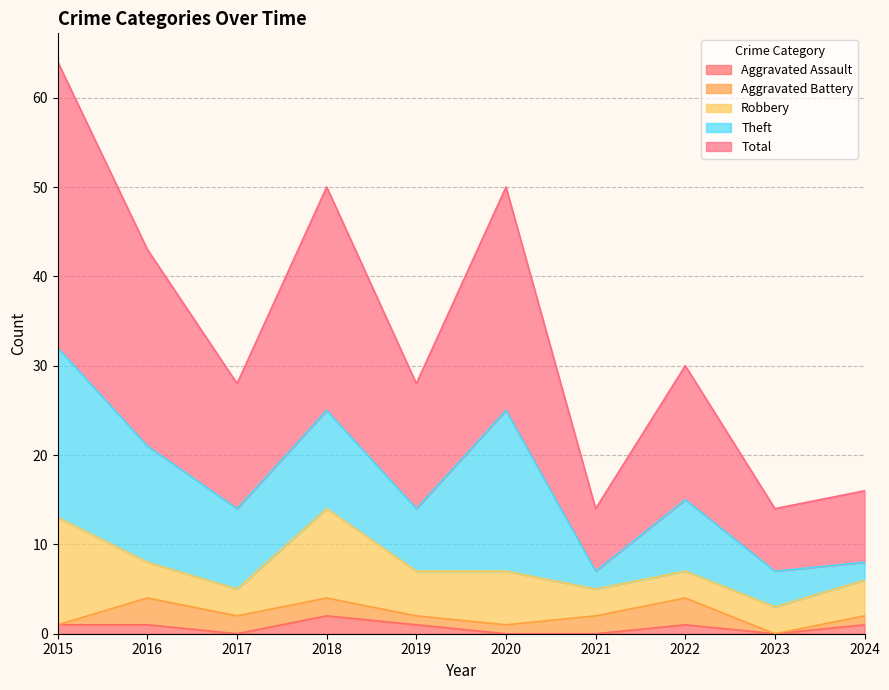

List the labels in order of Aggravated Assault value, largest first.

2018, 2015, 2016, 2019, 2022, 2024, 2017, 2020, 2021, 2023